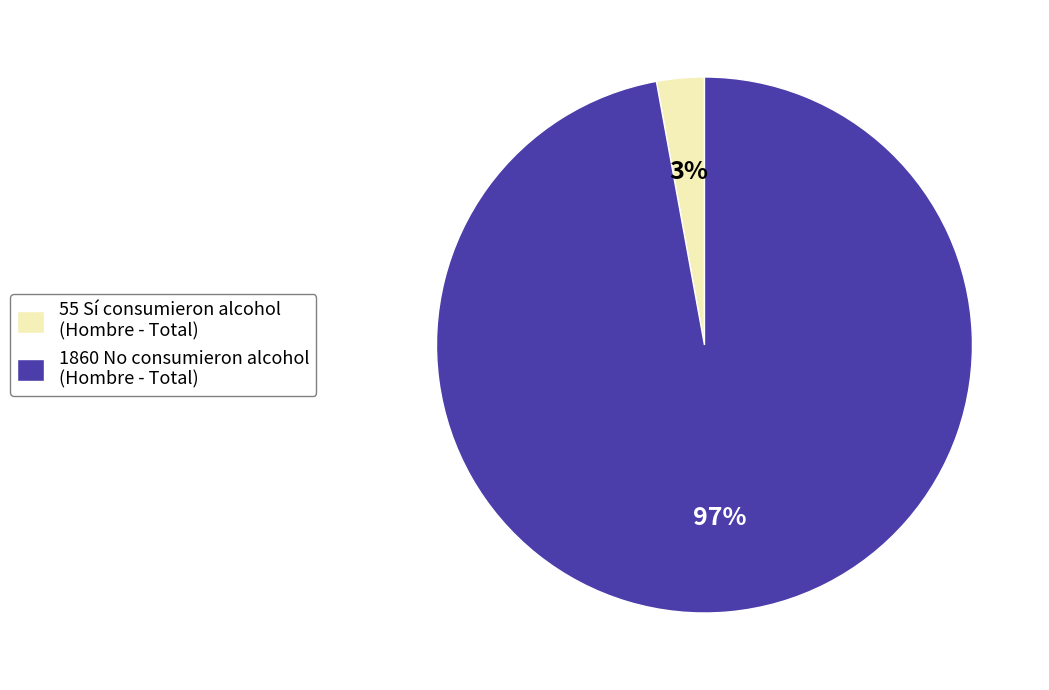

To the nearest percent, what is the difference between the largest and smallest slice percentages?

94%